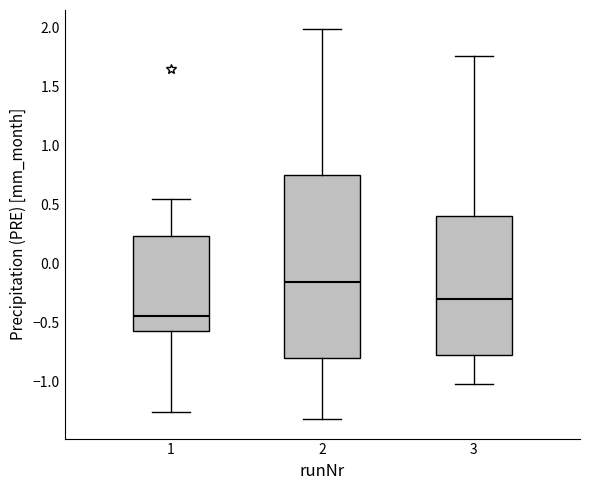

Reading left to right, read every box against the y-axis: the position of its median line, the range the box covers, and the ends of its whiskers. The values are not printed on the chart, so give them approximately, as read against the axis.

1: median -0.45, box -0.55 to 0.25, whiskers -1.25 to 0.55
2: median -0.15, box -0.80 to 0.75, whiskers -1.30 to 2.00
3: median -0.30, box -0.75 to 0.40, whiskers -1.00 to 1.75